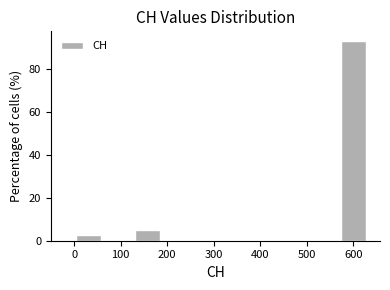

Over which range of the x-axis is the bar tallest?

570 to 630